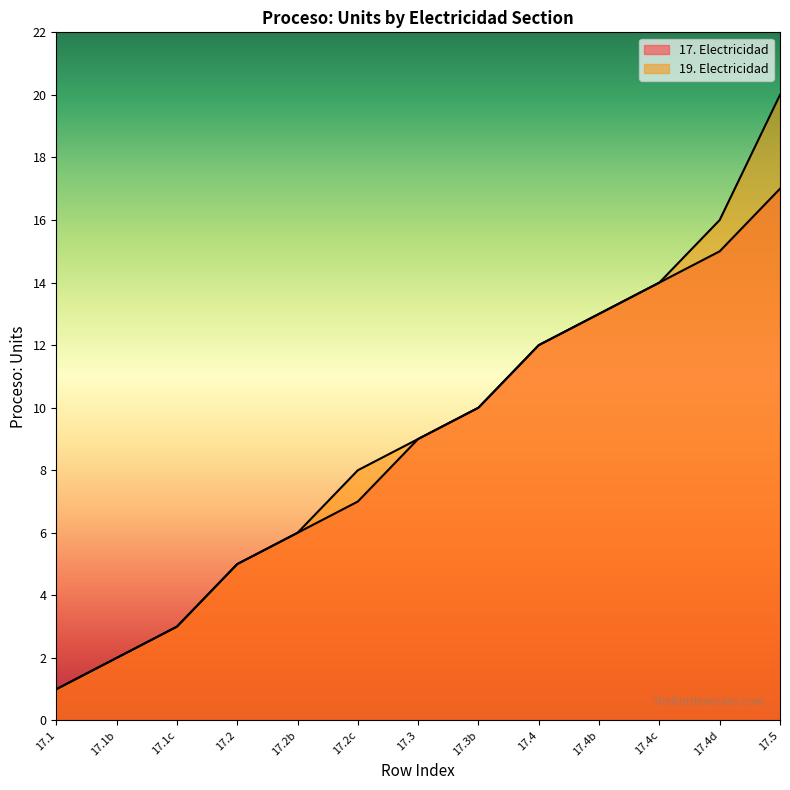

True or false: 17. Electricidad has more than 0 points higher than both neighbors.

False